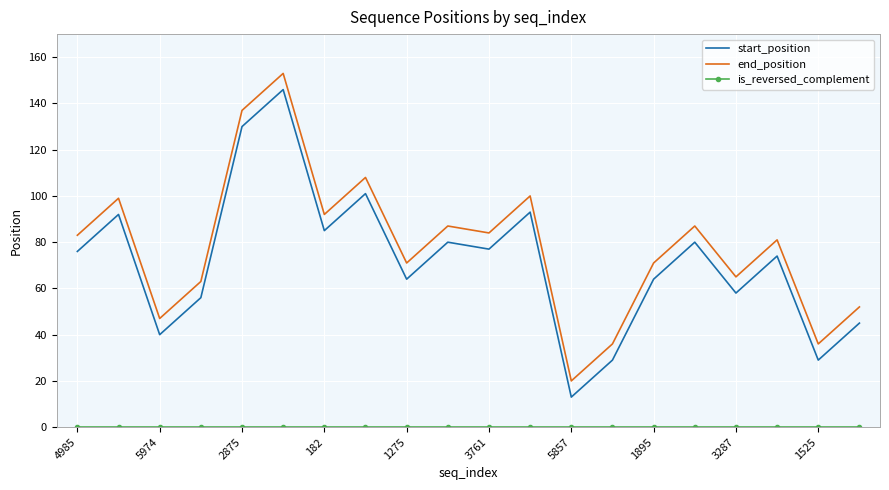

Which series has the largest total across all categories?

end_position